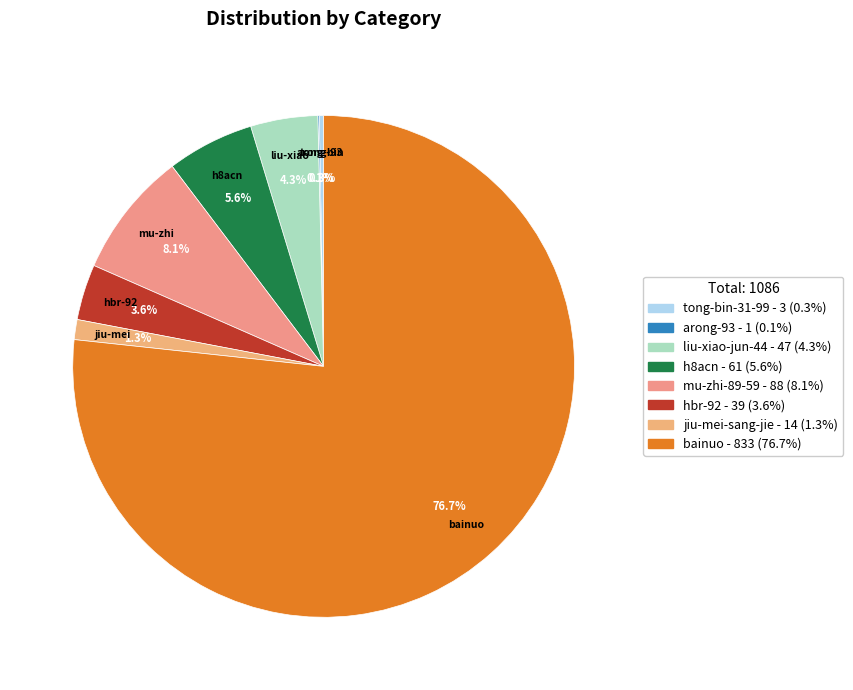

What is the change in value from arong-93 to bainuo?

+832